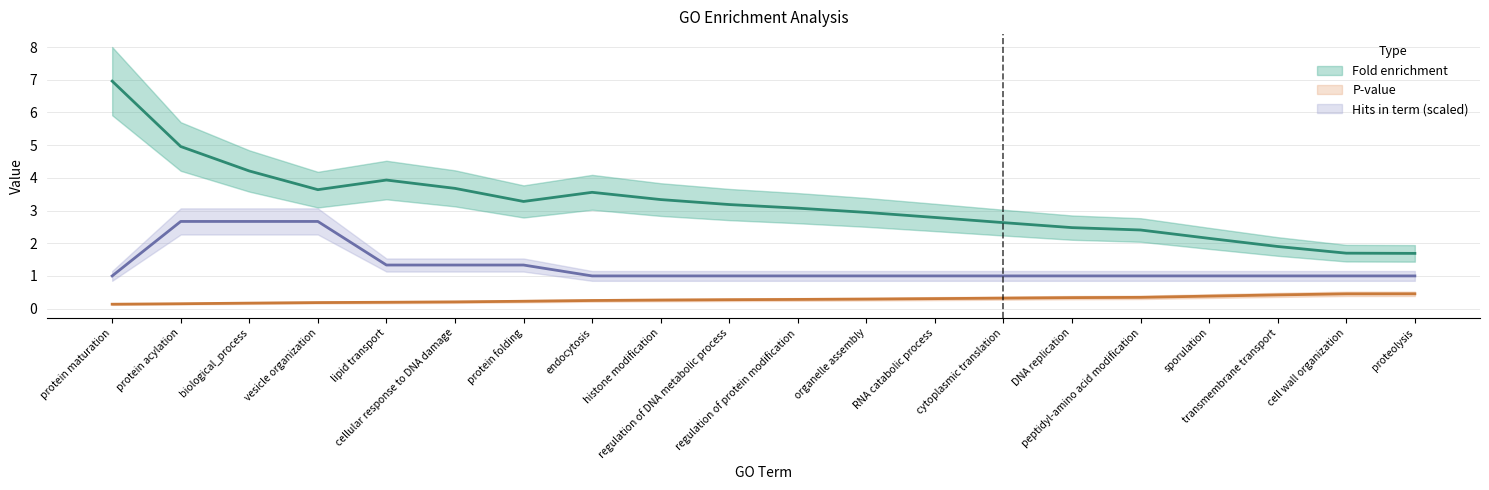

What value does the Fold enrichment series have at organelle assembly?

3.0